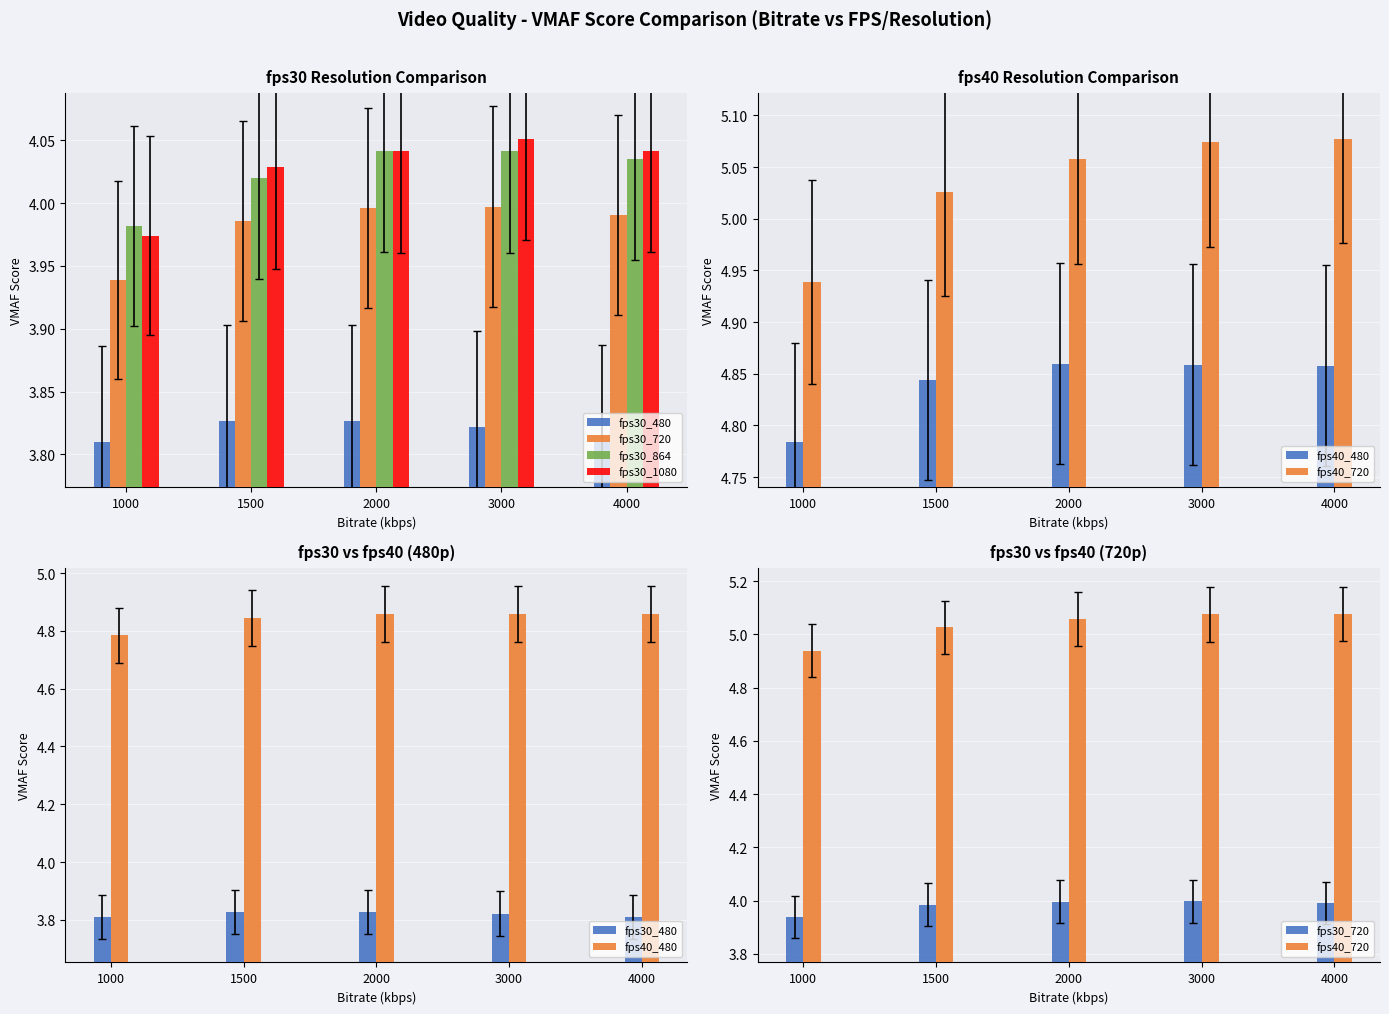

Is it true that fps30_1080 equals 4.0 at 1500?

True